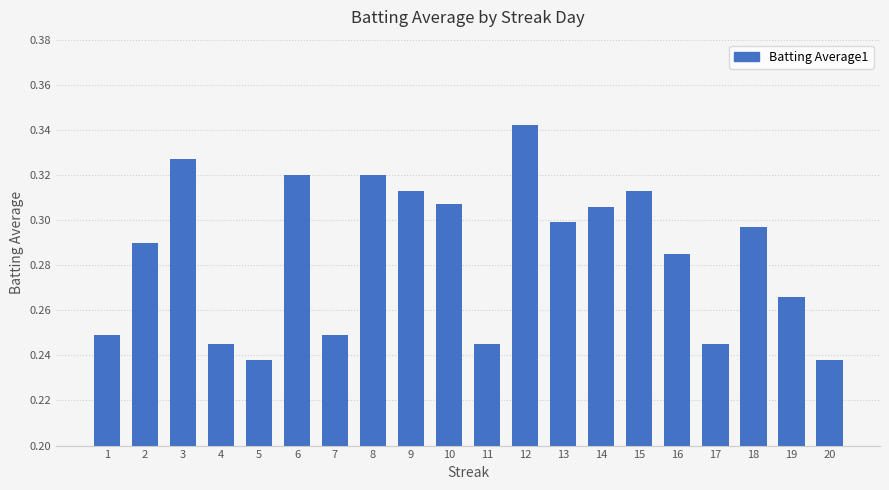

What is the sum of the values at 9 and 19?

0.6